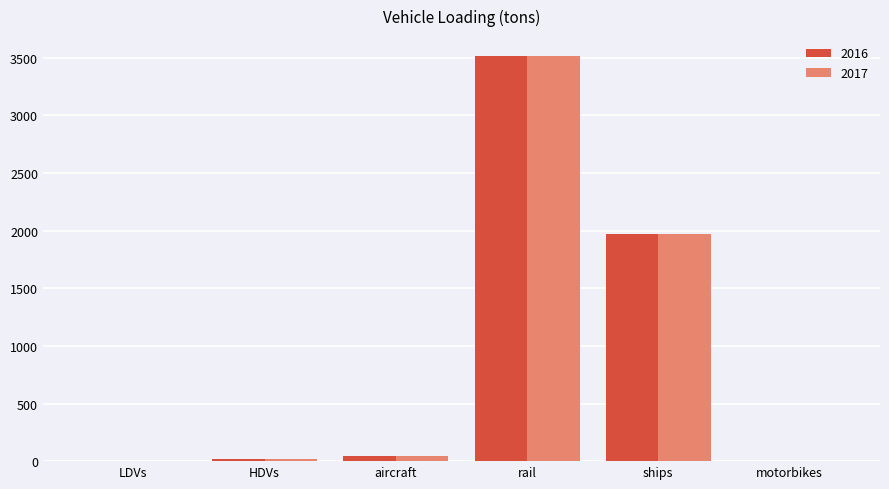

What is the total value across all series at rail?

7024.7